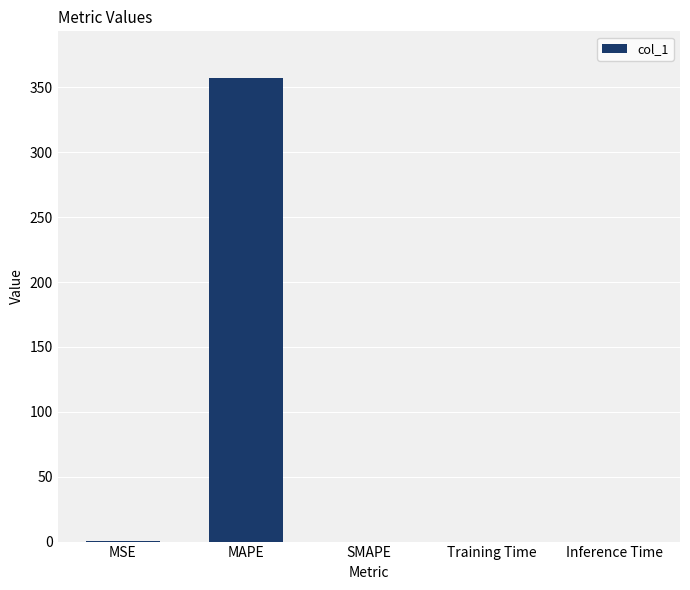

What is the sum of all values?

358.2